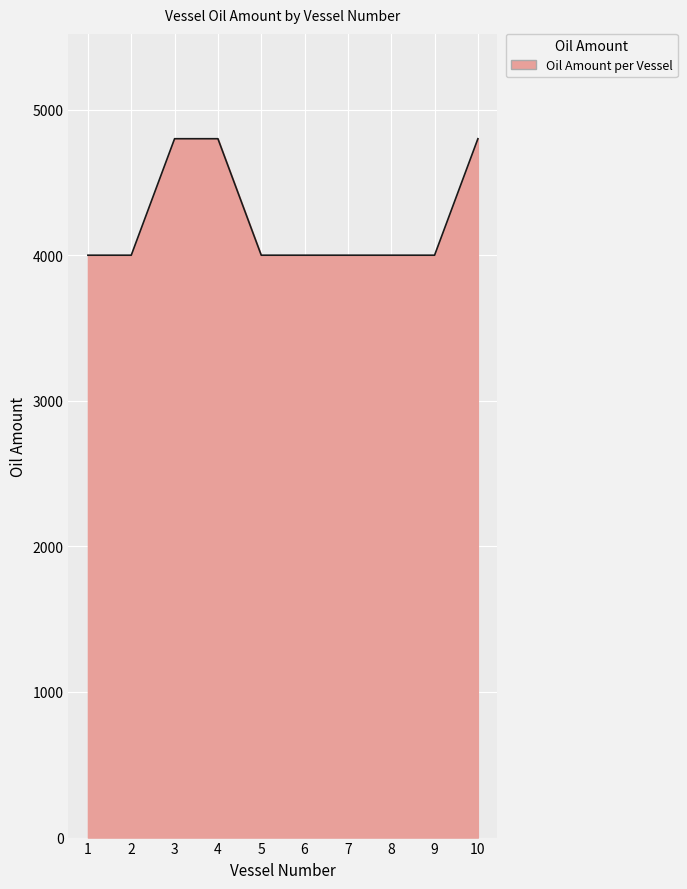

Is it true that the value at 1 is 1684?

False